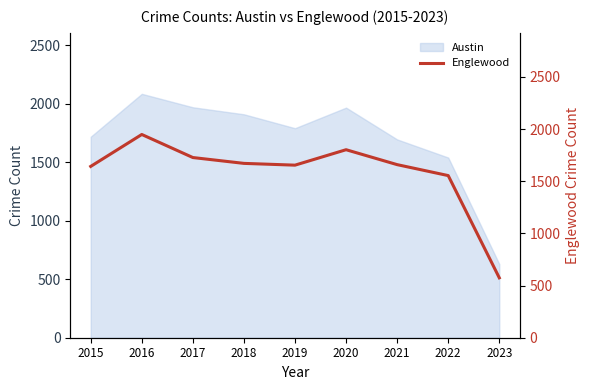

Is it true that Austin equals 1911 at 2018?

True